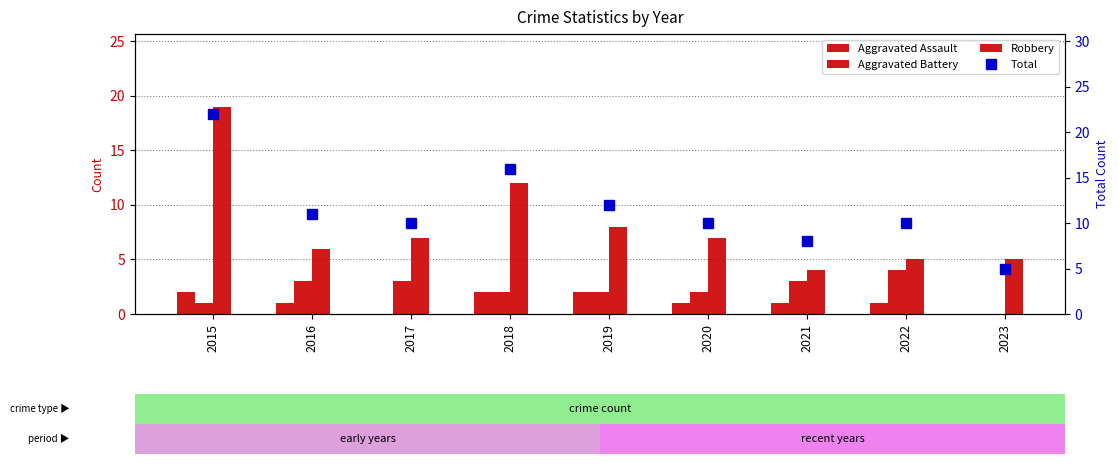

Which series has the largest total across all categories?

Total